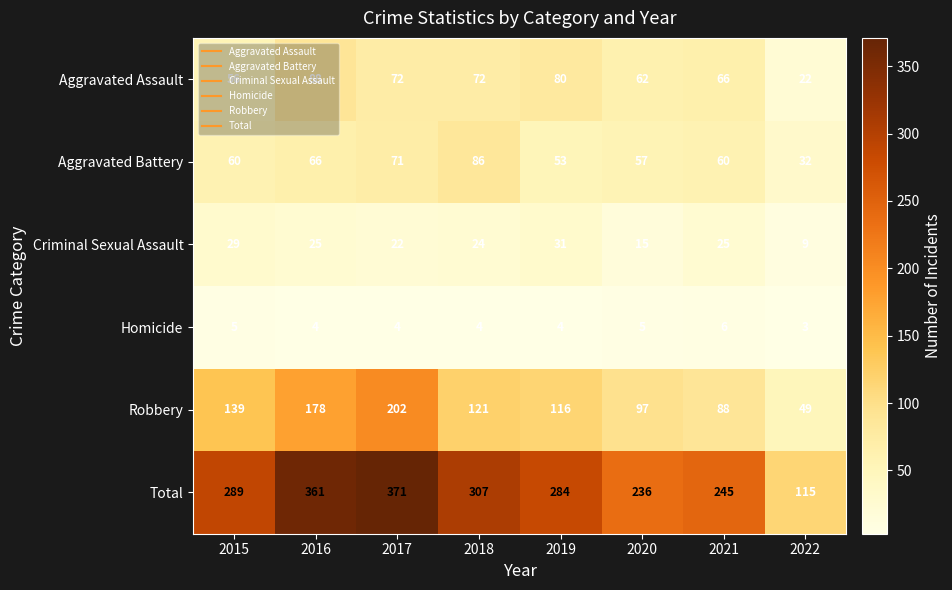

Which series changed the most between 2019 and 2022?

Total